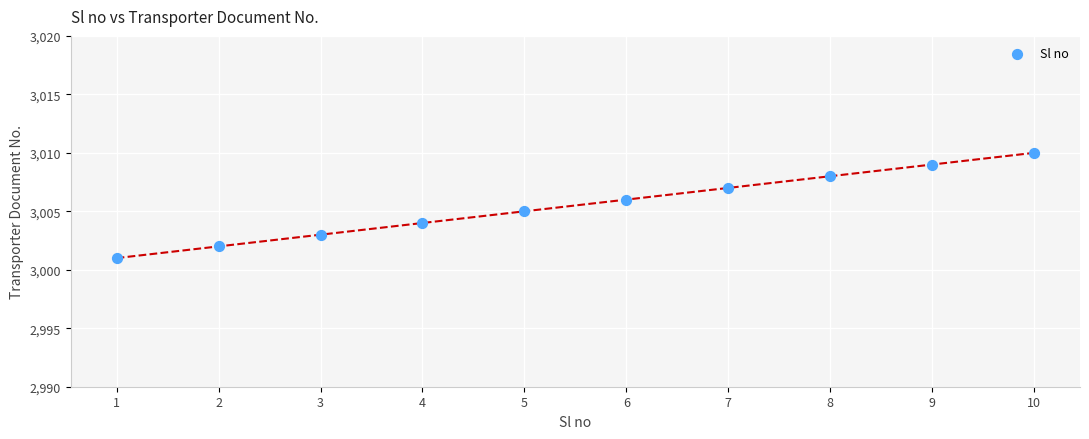

What is the range of Y values (max minus min)?

9